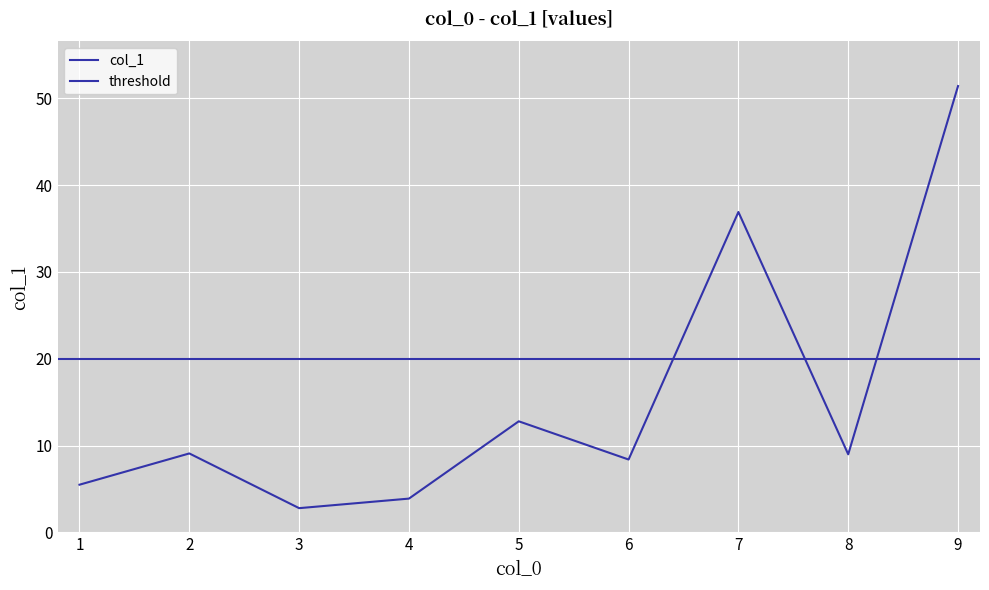

True or false: the data has more than 1 interior local peaks.

True